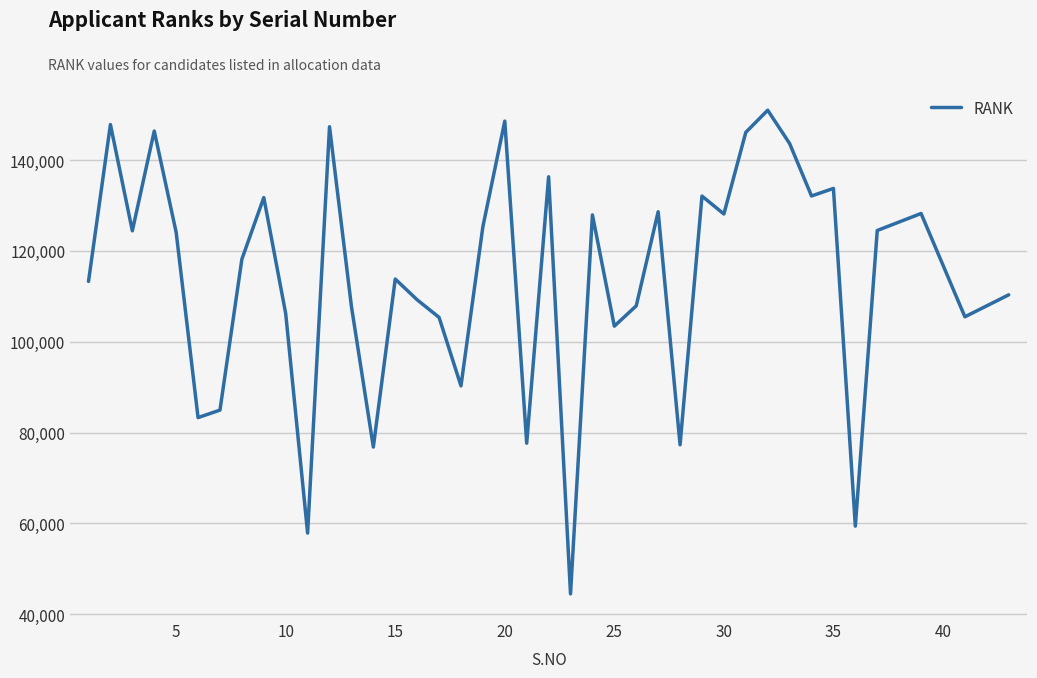

What is the smallest value displayed?

44512